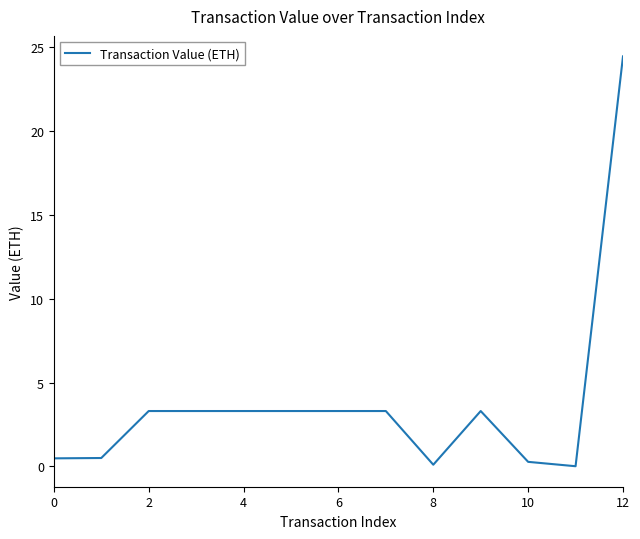

What is the difference between the maximum and minimum values?

24.4